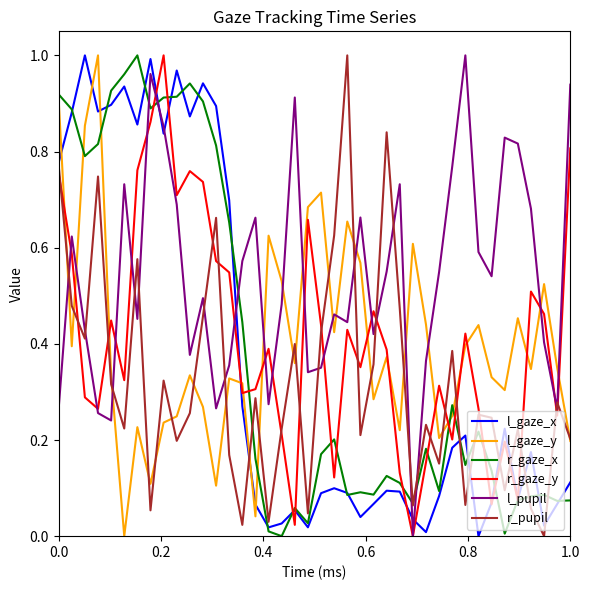

In r_gaze_x, how many points are higher than both neighbors (excluding endpoints)?

10